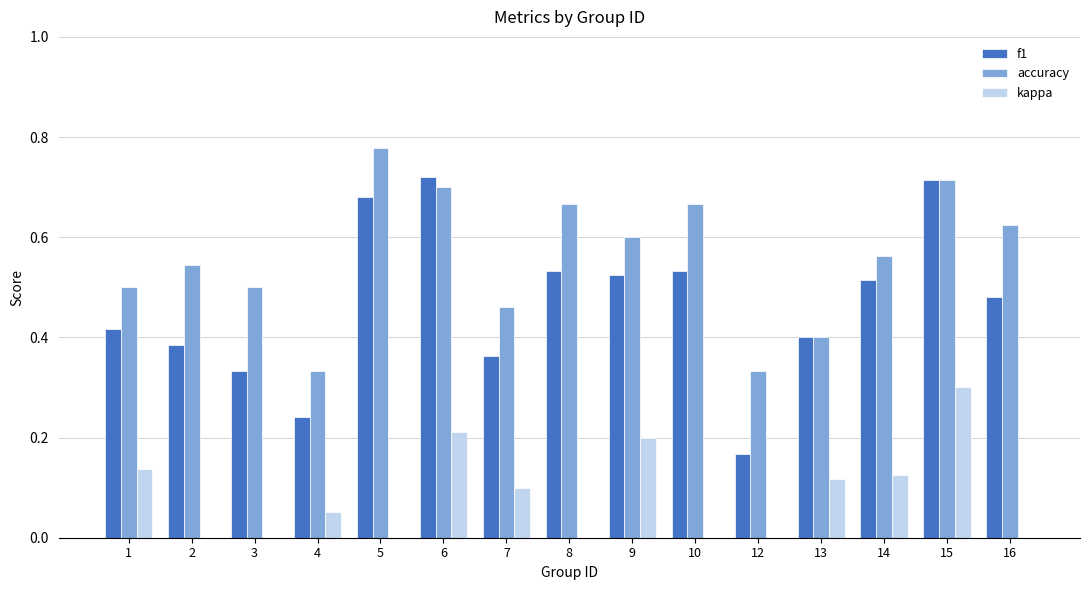

True or false: f1 has a value of 0.5 at 16.

True